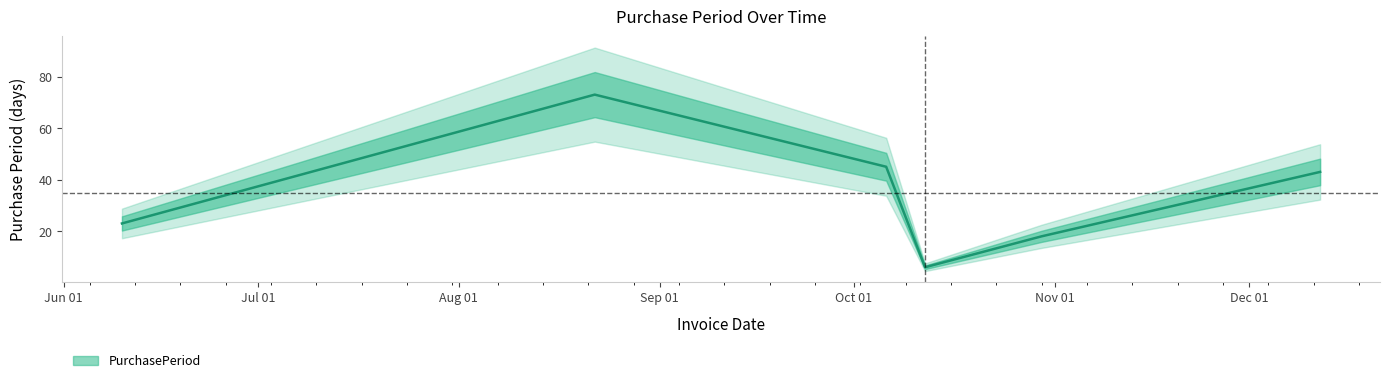

Where does the data first go above 43?

2017-08-22